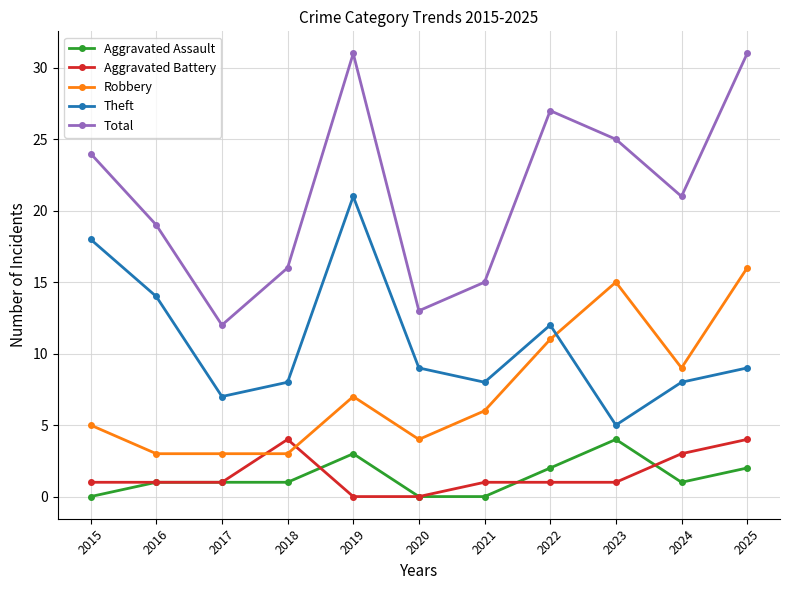

At which category does Total reach its first local peak?

2019